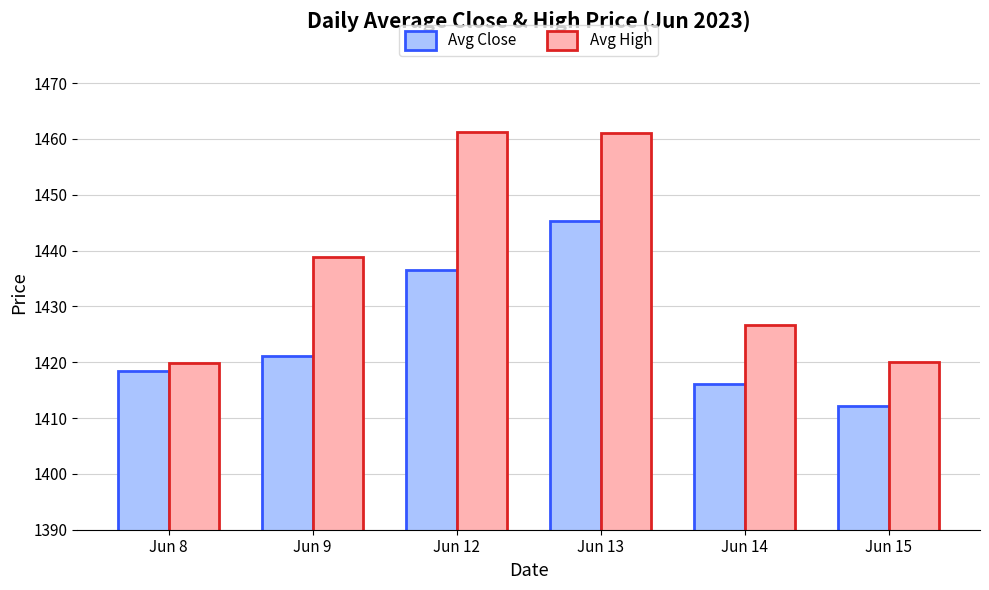

Rank the series at Jun 13 from lowest to highest value.

Avg Close, Avg High